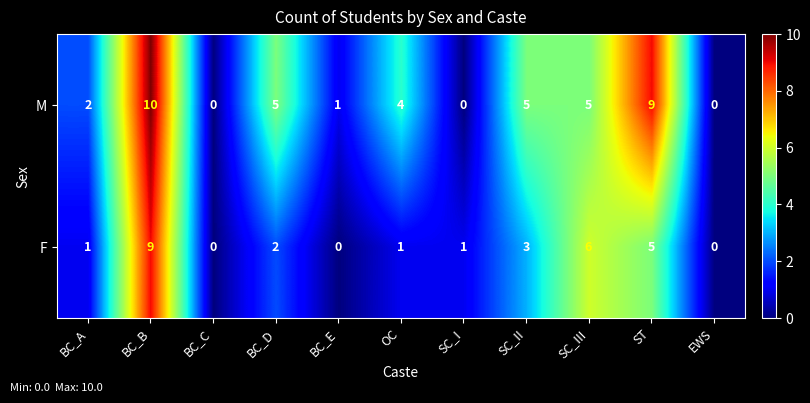

Reading left to right, what are all the values shown in this chart?

M: BC_A=2	BC_B=10	BC_C=0	BC_D=5	BC_E=1	OC=4	SC_I=0	SC_II=5	SC_III=5	ST=9	EWS=0
F: BC_A=1	BC_B=9	BC_C=0	BC_D=2	BC_E=0	OC=1	SC_I=1	SC_II=3	SC_III=6	ST=5	EWS=0